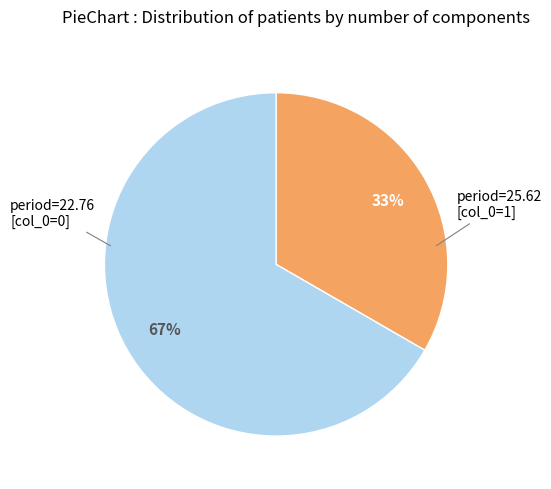

Is there a majority slice in this chart?

Yes